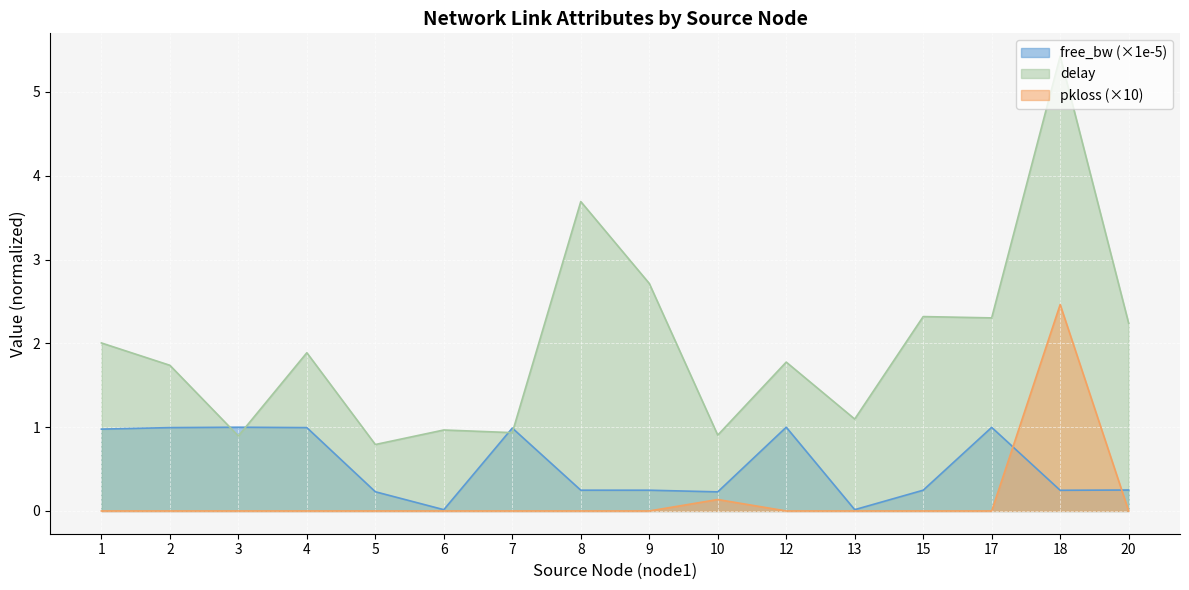

Where do delay and free_bw first cross each other?

2 and 3